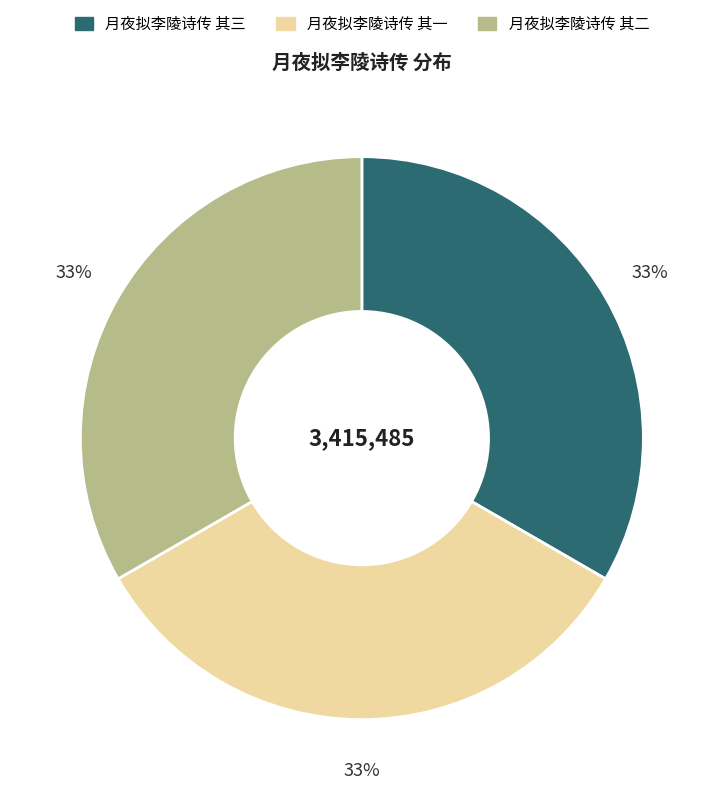

To the nearest percent, what is the combined percentage of 月夜拟李陵诗传 其一 and 月夜拟李陵诗传 其二?

67%